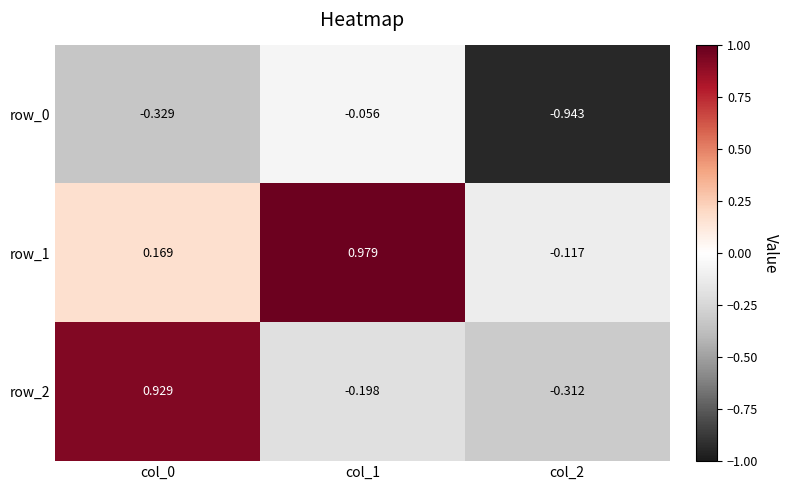

Is the value of row_1 at col_1 greater than the value of row_0 at col_0?

Yes